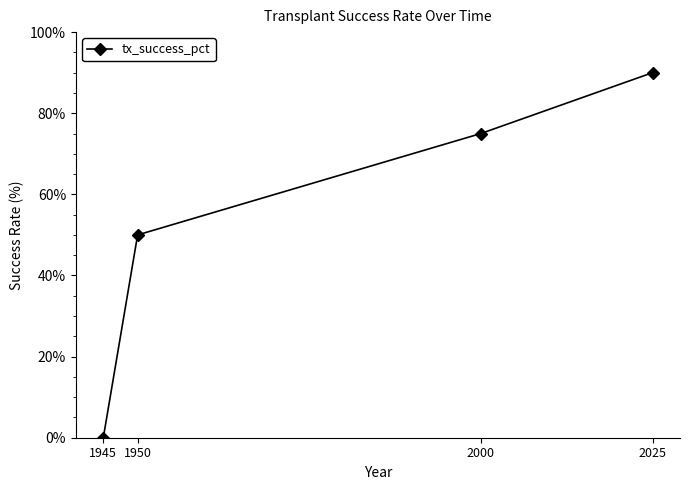

At which label is the value closest to 45?

1950